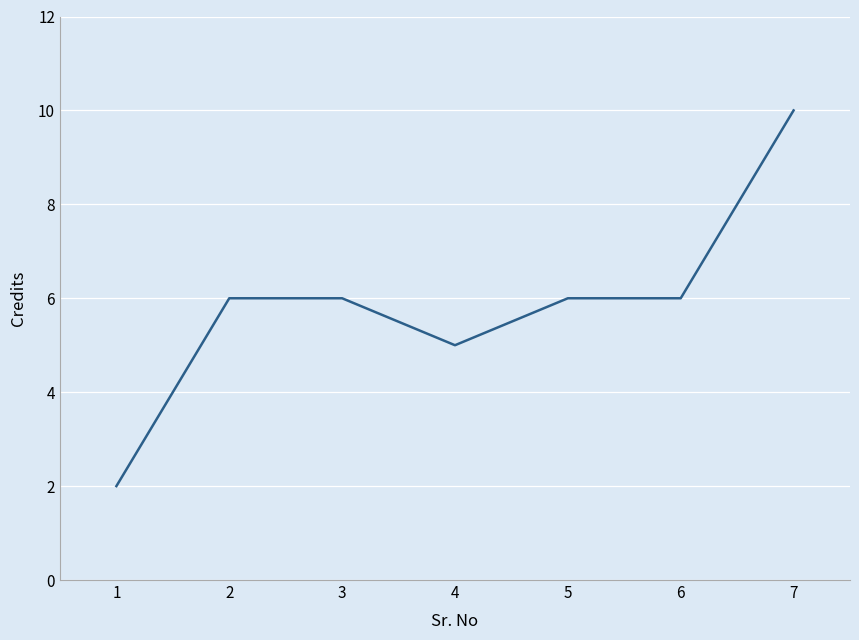

Count the number of data series in this chart.

1